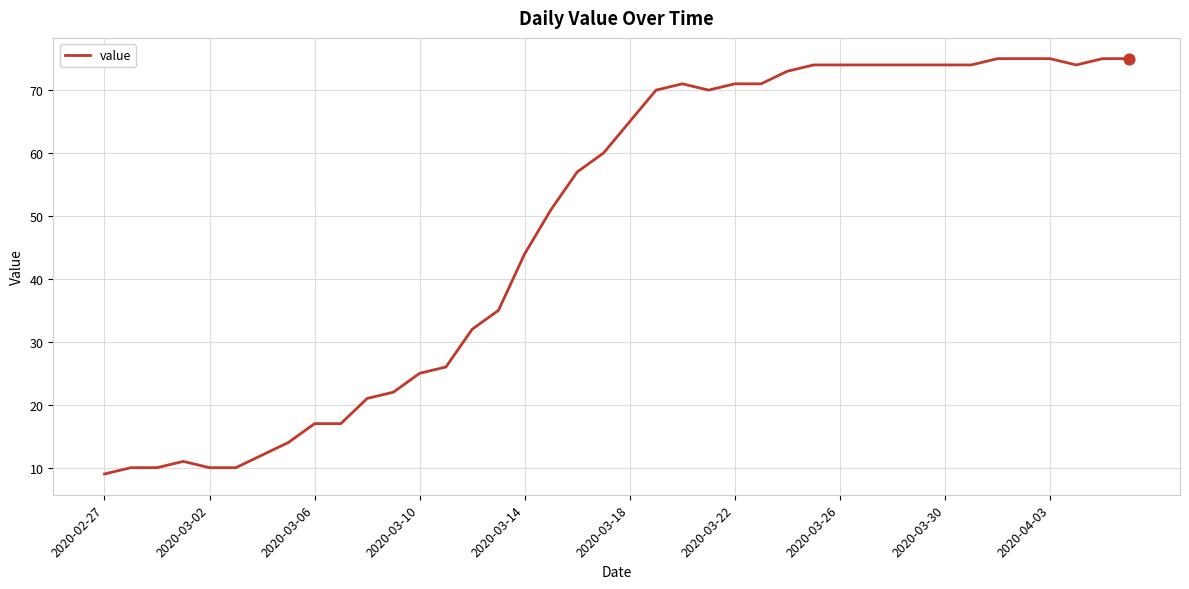

What is the greatest value displayed?

75